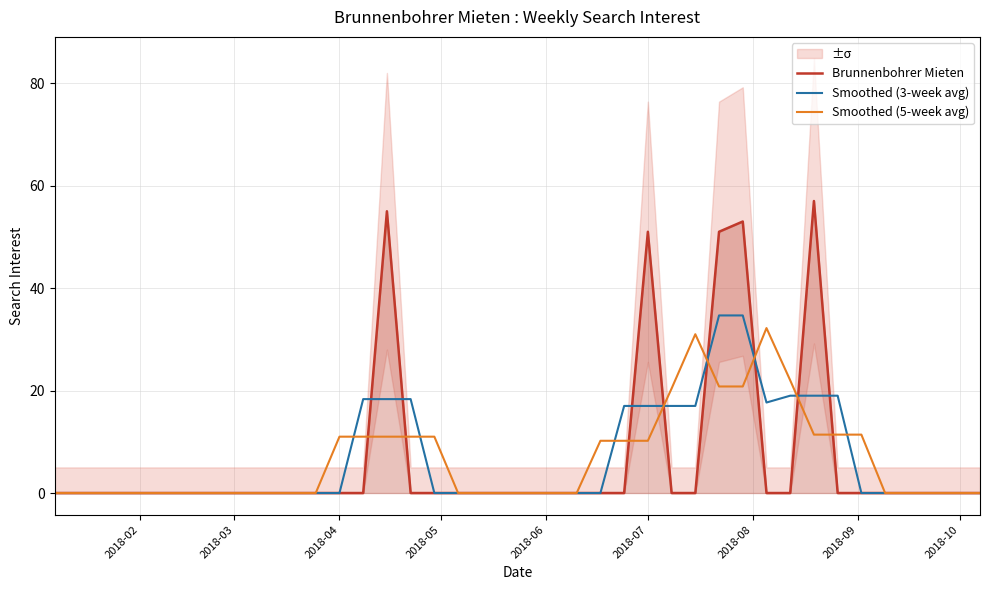

Which series has the widest spread of values?

Brunnenbohrer Mieten